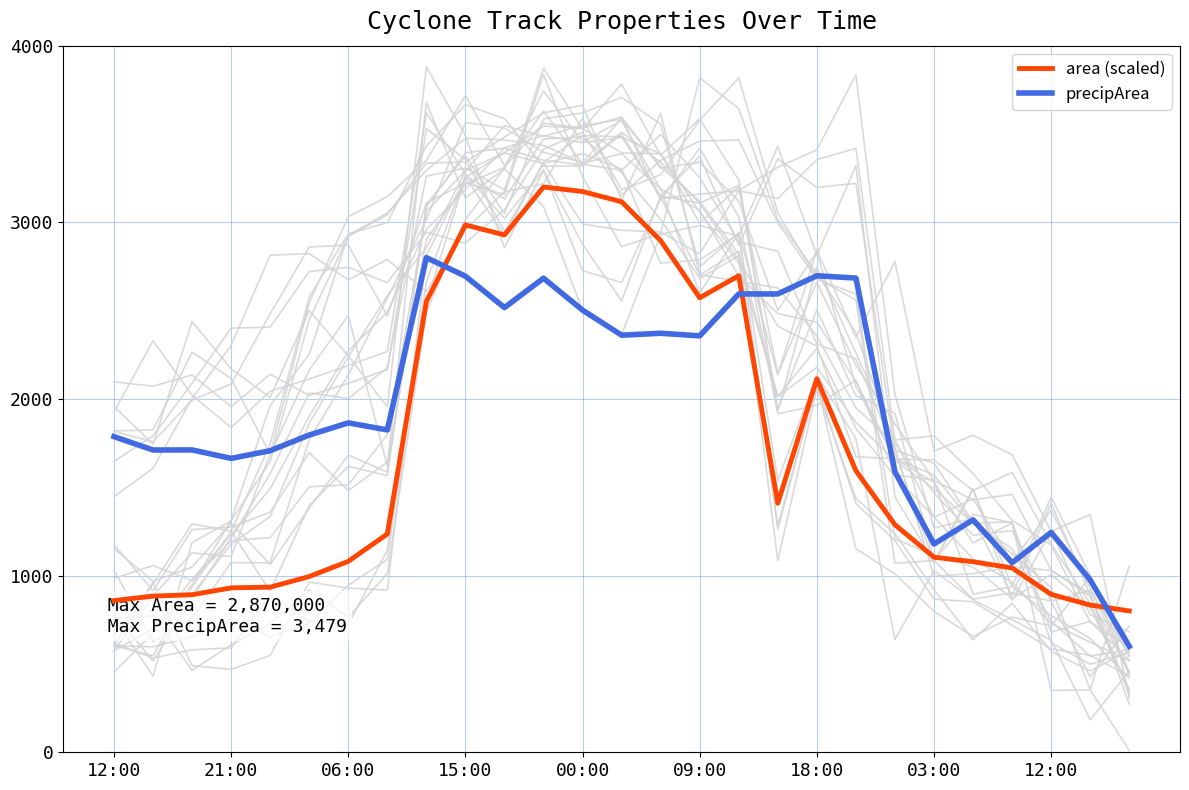

Reading left to right, transcribe all the data shown in this chart.

area (scaled): 858.5	884.1	892.0	930.7	934.8	994.9	1080.7	1235.9	2551.9	2985.2	2928.7	3200.0	3174.4	3116.4	2896.3	2572.8	2697.7	1409.9	2114.5	1593.9	1288.2	1104.2	1078.6	1043.6	894.1	833.4	800.0
precipArea: 1787.0	1711.1	1711.7	1663.6	1707.3	1795.8	1864.7	1824.9	2800.0	2695.0	2517.3	2683.6	2502.8	2361.1	2371.9	2357.3	2594.5	2594.5	2697.6	2684.3	1587.1	1179.2	1315.8	1073.0	1244.4	975.6	600.0